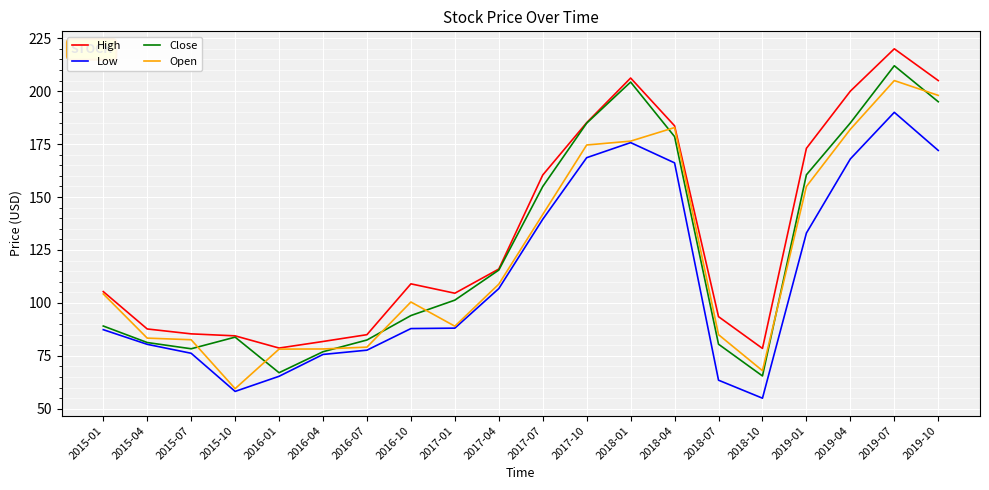

What is the difference between the second highest and minimum values in the Open series?

138.5